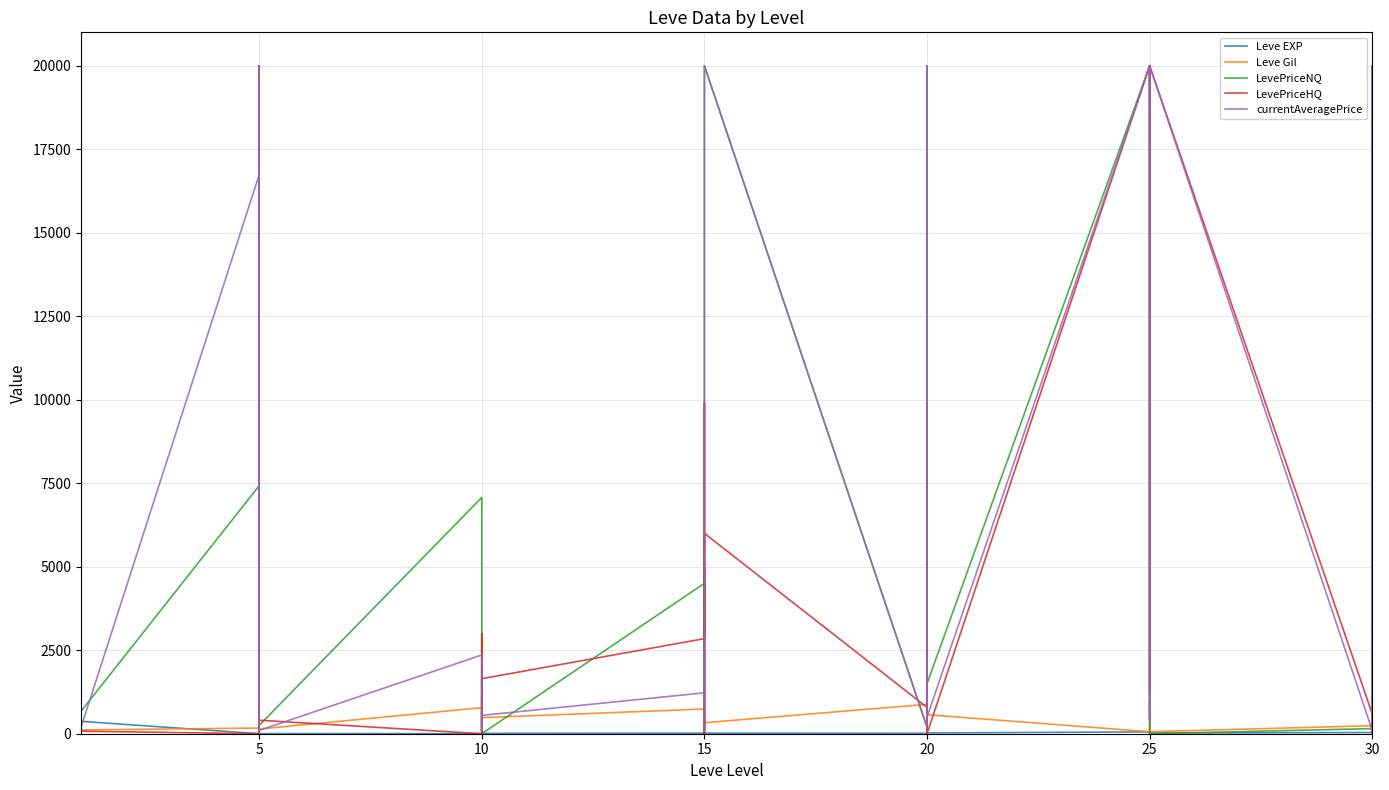

How many intersections are there between Leve Gil and LevePriceNQ?

16